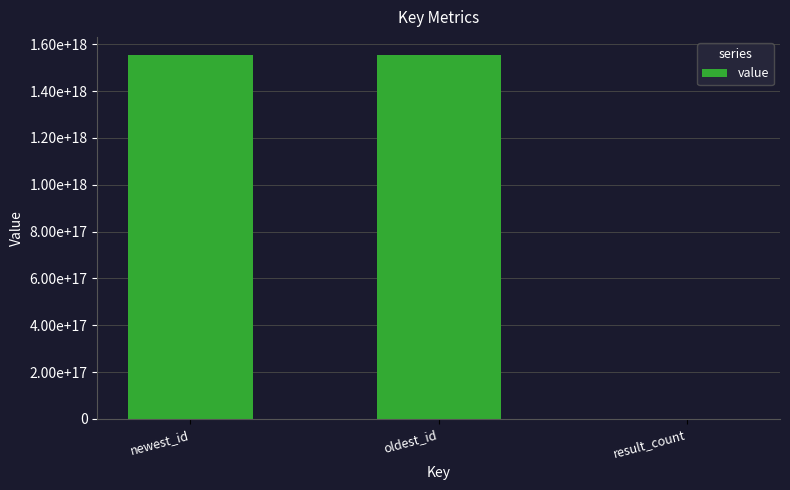

Which category has the highest value across all series?

newest_id